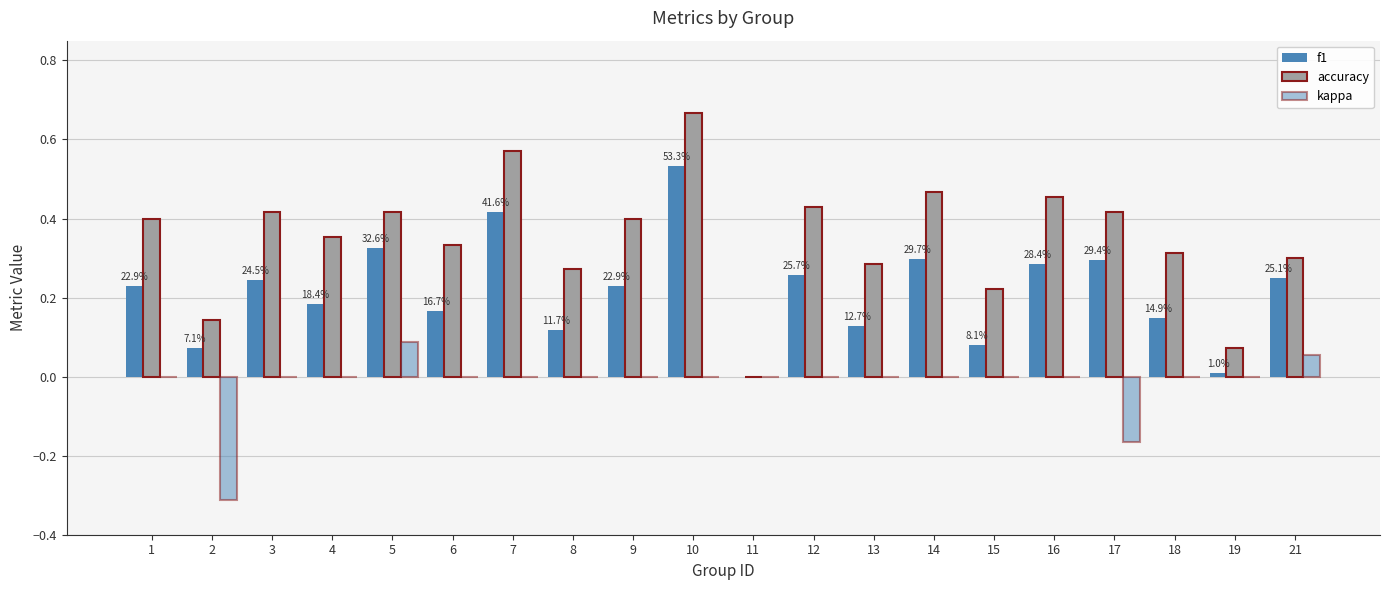

Which series has the largest range (max minus min)?

accuracy